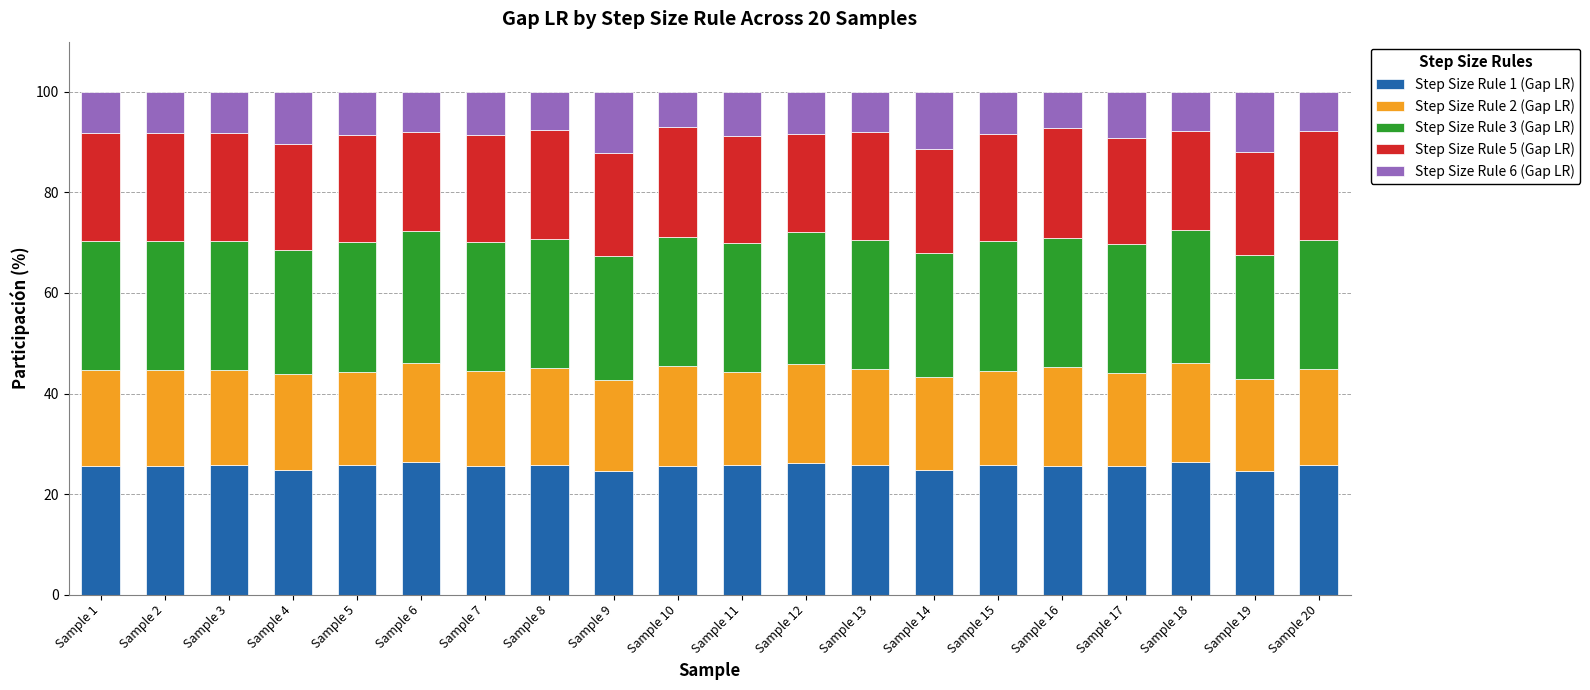

The value of Step Size Rule 1 (Gap LR) at Sample 5 is 25.8. True or false?

True